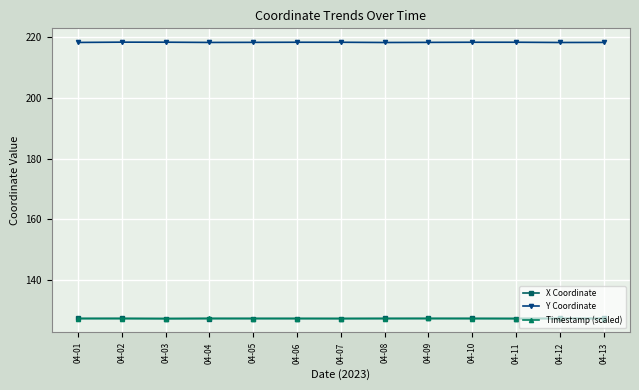

True or false: Y Coordinate has more than 1 points higher than both neighbors.

True